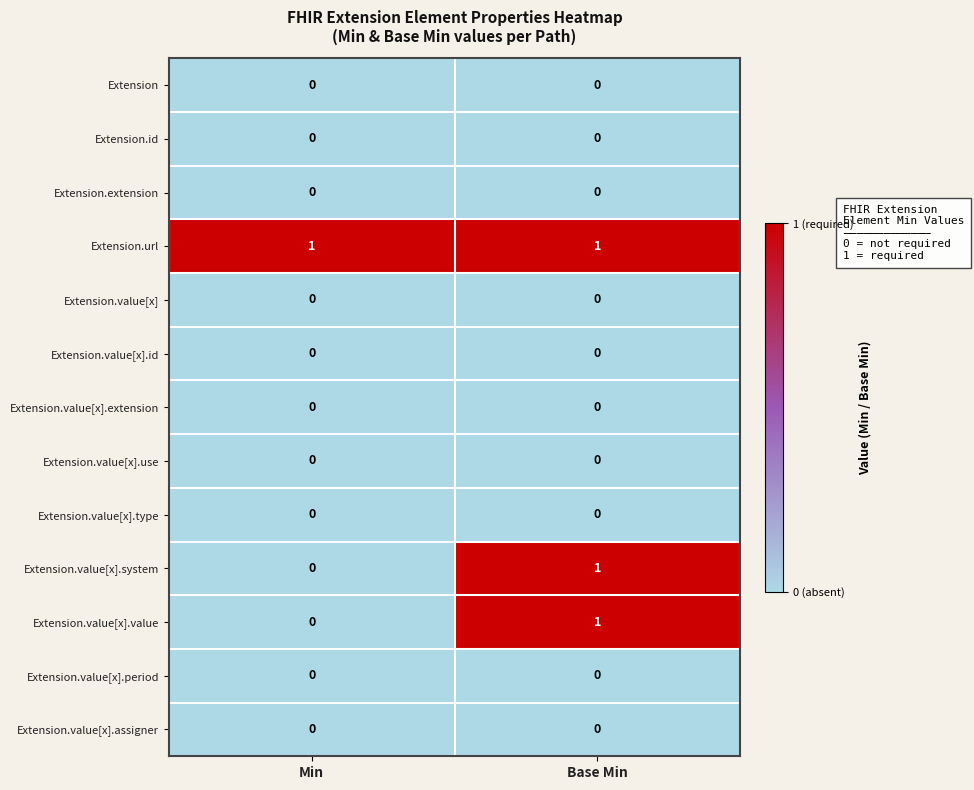

True or false: Extension.value[x].use has a value of 0 at Base Min.

True